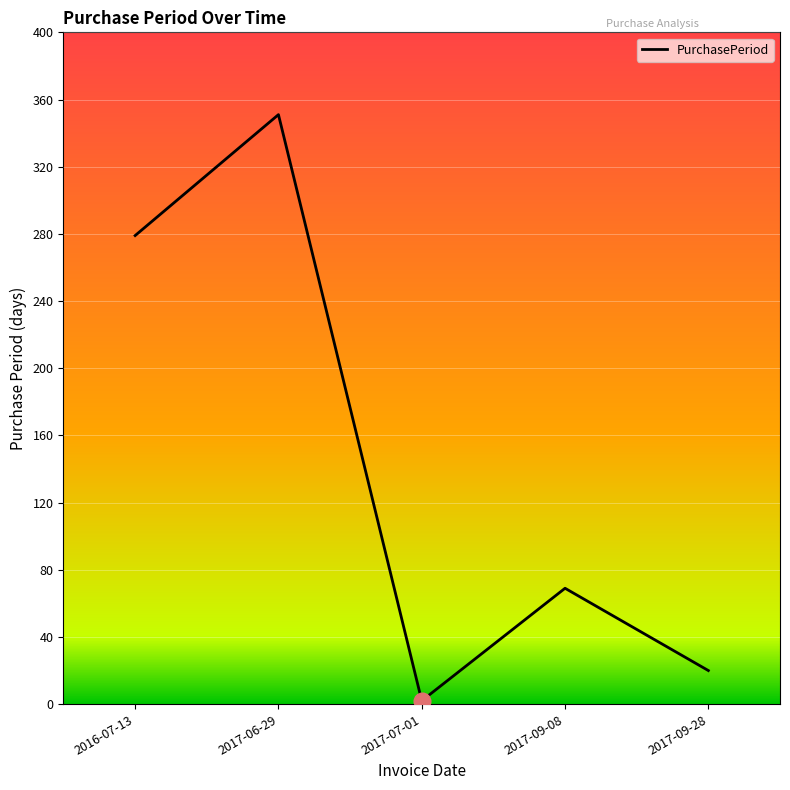

What is the sum of all values?

721